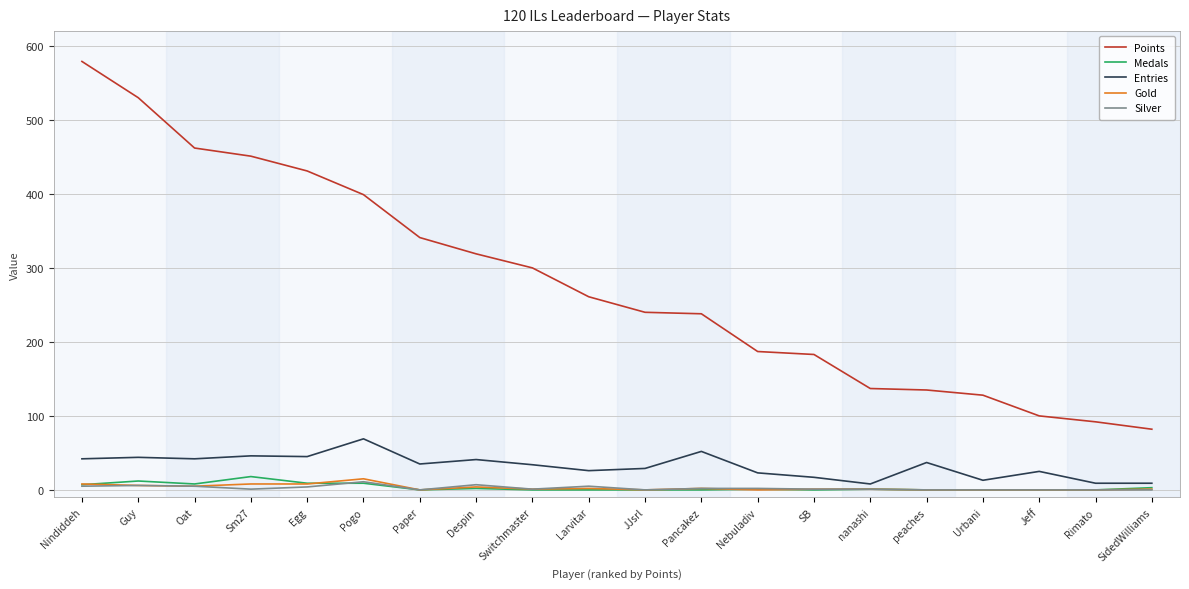

True or false: Silver and Points intersect in this chart.

False